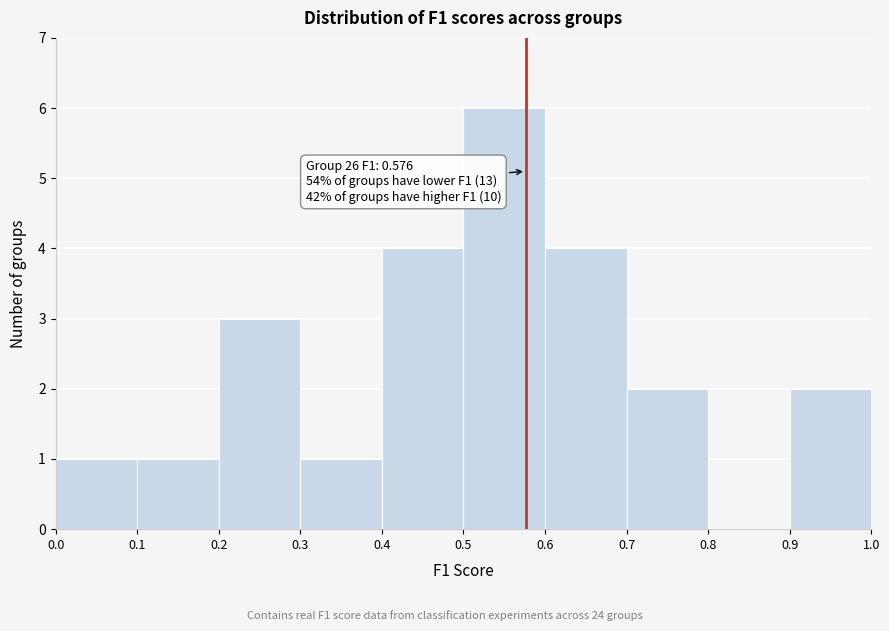

Which range on the x-axis has the tallest bar?

0.5 to 0.6